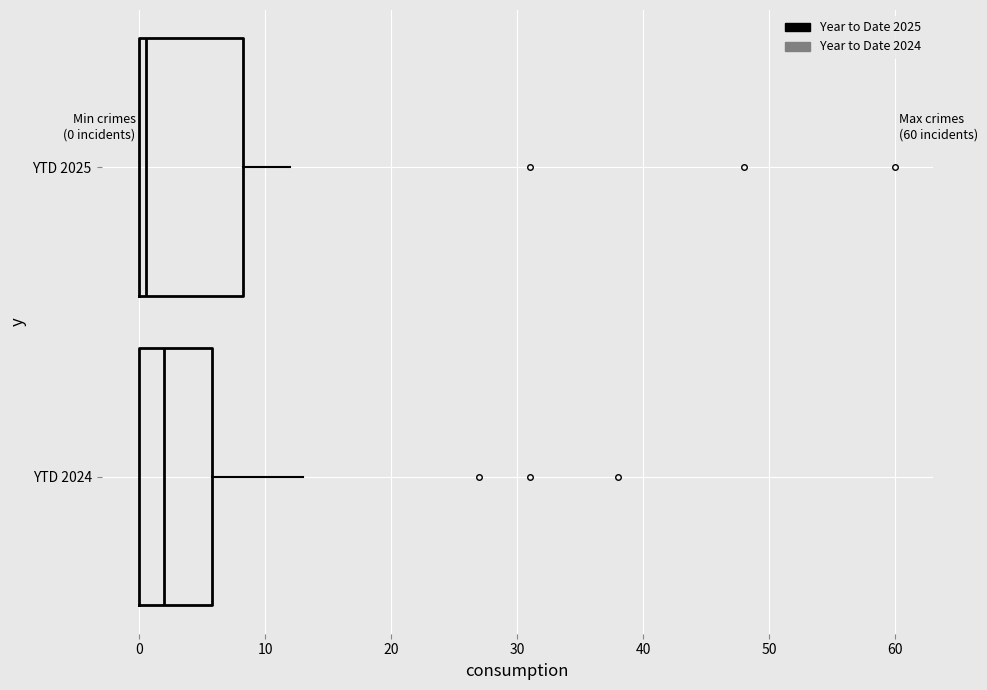

Which box's median line is the furthest to the left?

YTD 2025